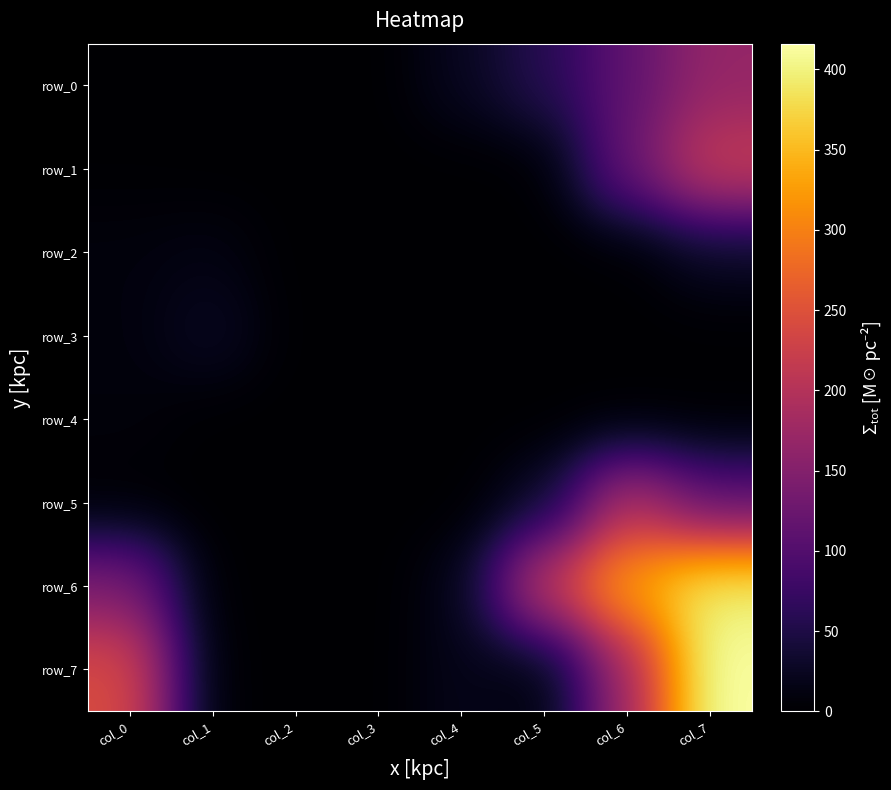

True or false: row_2 has a value of 9.4 at col_0.

True